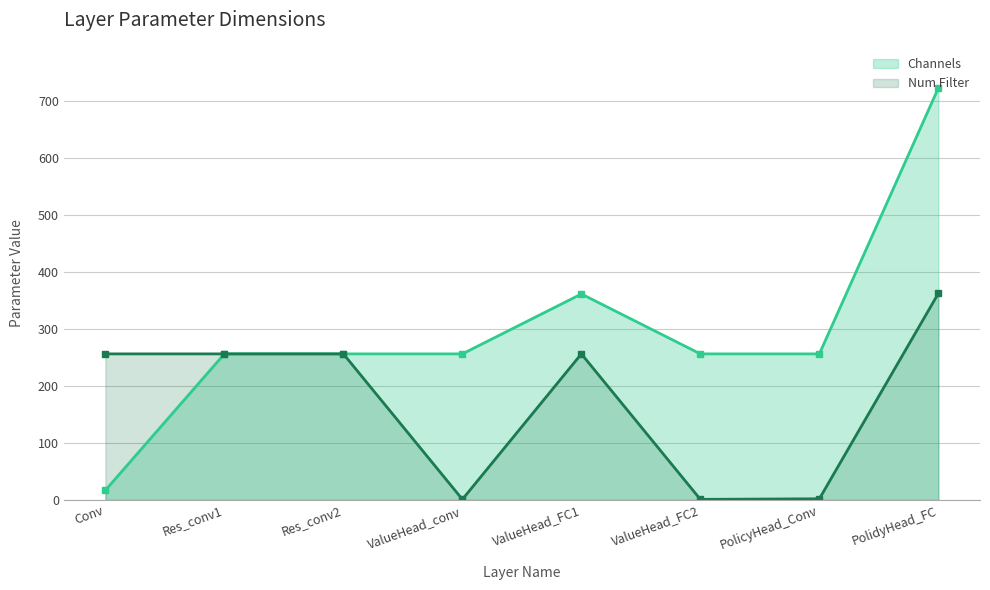

List the labels in order of Channels value, largest first.

PolidyHead_FC, ValueHead_FC1, Res_conv1, Res_conv2, ValueHead_conv, ValueHead_FC2, PolicyHead_Conv, Conv